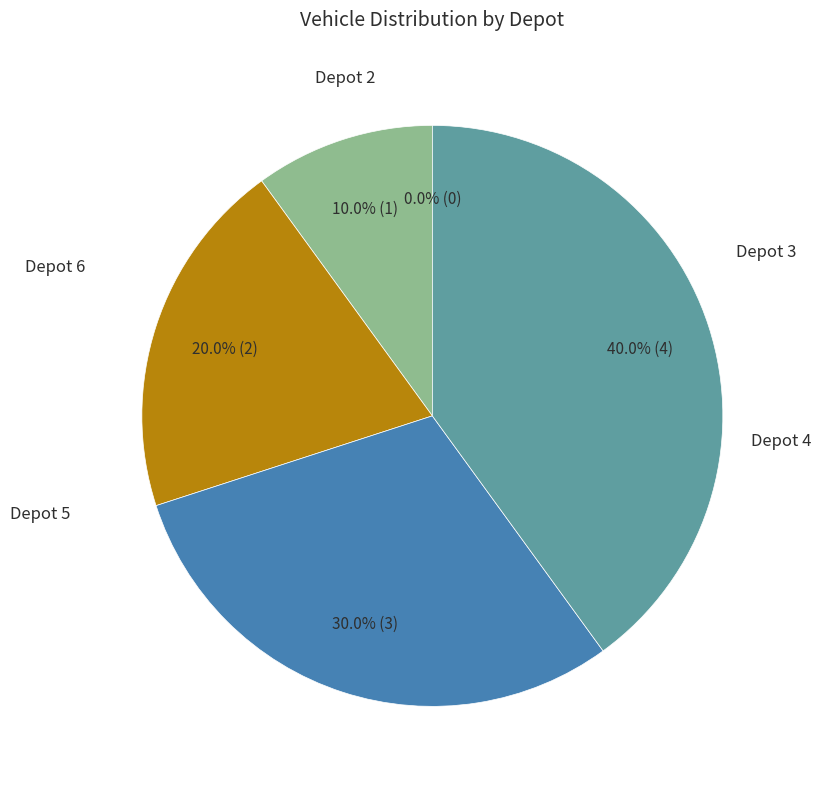

Does 5 represent more than half of the total?

No